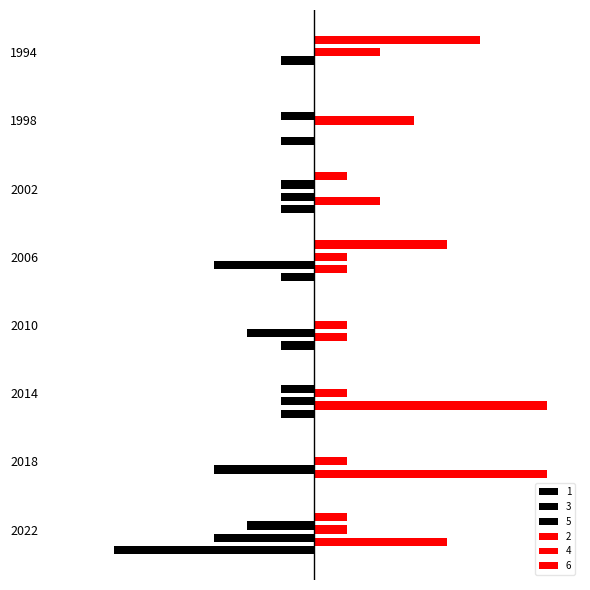

The 4 series shows 2 at 2010. True or false?

False